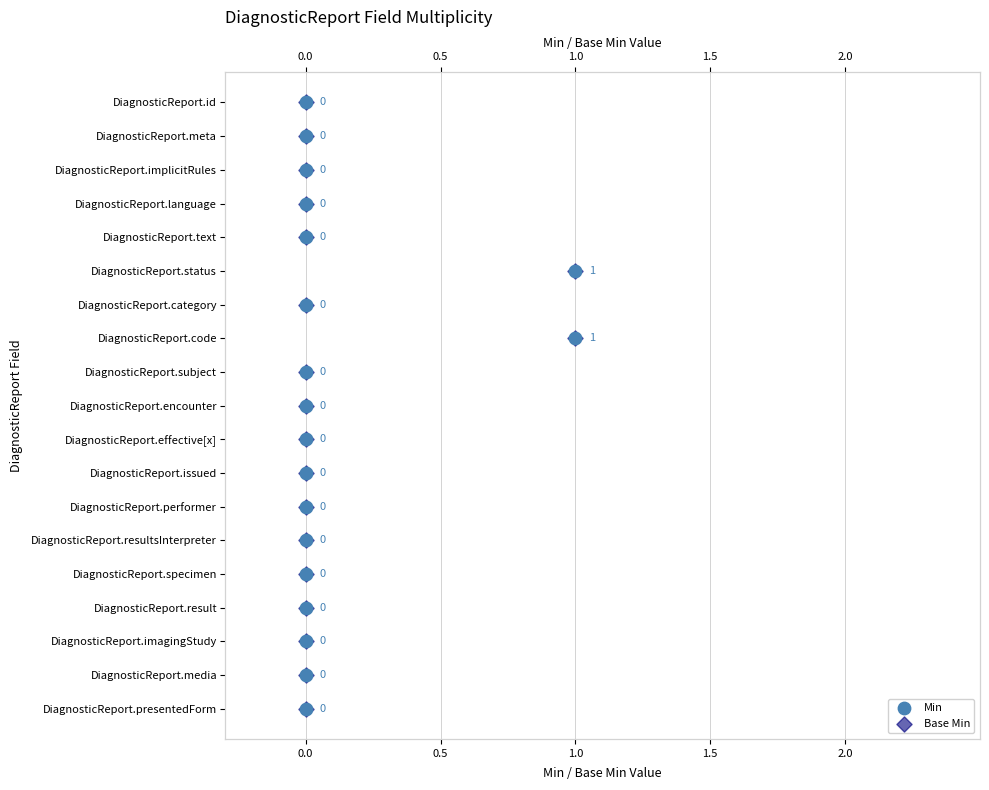

Which series has the largest Y range (max minus min)?

Min